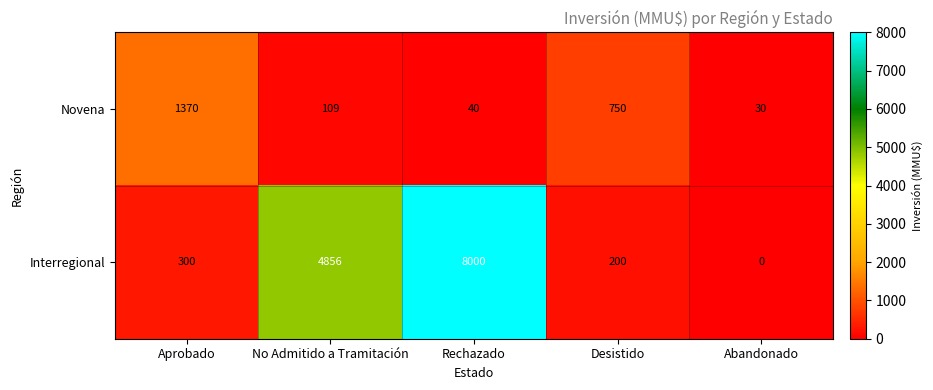

Reading left to right, list all the values displayed in this chart.

Novena: 1370	109	40	750	30
Interregional: 300	4856	8000	200	0